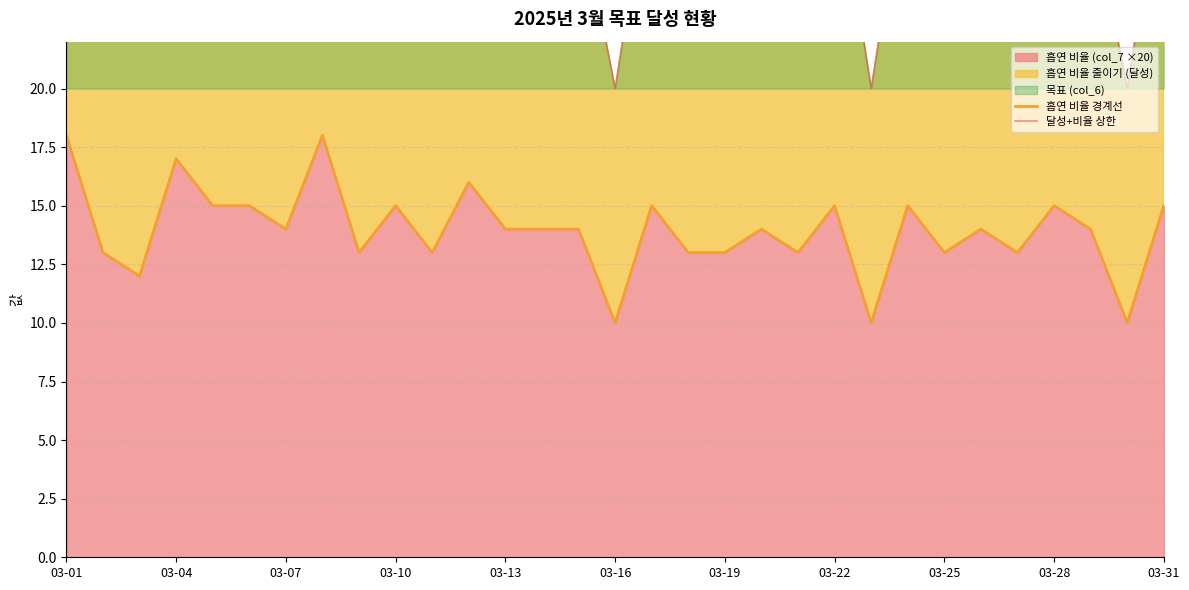

Is it true that 흡연 비율 (col_7 ×20) equals 17 at 03-04?

True